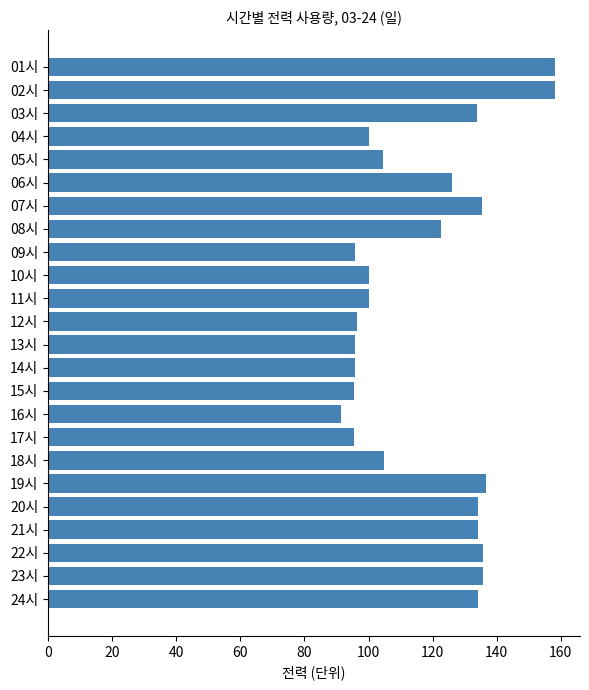

What is the average value?

117.5